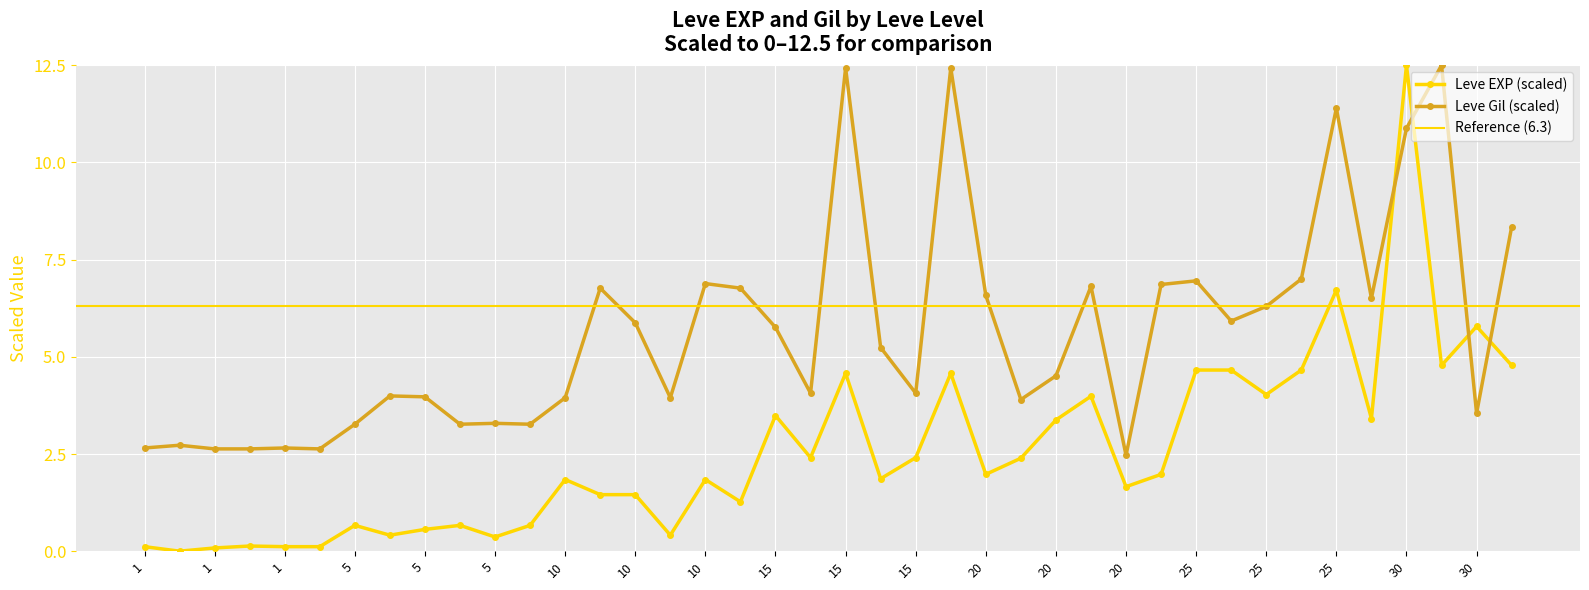

Reading right to left, transcribe all the data shown in this chart.

Leve EXP: 4.8	5.8	4.8	12.5	3.4	6.7	4.7	4.0	4.7	4.7	2.0	1.7	4.0	3.4	2.4	2.0	4.6	2.4	1.9	4.6	2.4	3.5	1.3	1.8	0.4	1.5	1.5	1.8	0.7	0.4	0.7	0.6	0.4	0.7	0.1	0.1	0.1	0.1	0.0	0.1
Leve Gil: 8.3	3.5	12.5	10.9	6.5	11.4	7.0	6.3	5.9	7.0	6.9	2.5	6.8	4.5	3.9	6.6	12.4	4.1	5.2	12.4	4.1	5.8	6.8	6.9	3.9	5.9	6.8	3.9	3.3	3.3	3.3	4.0	4.0	3.3	2.6	2.7	2.6	2.6	2.7	2.7